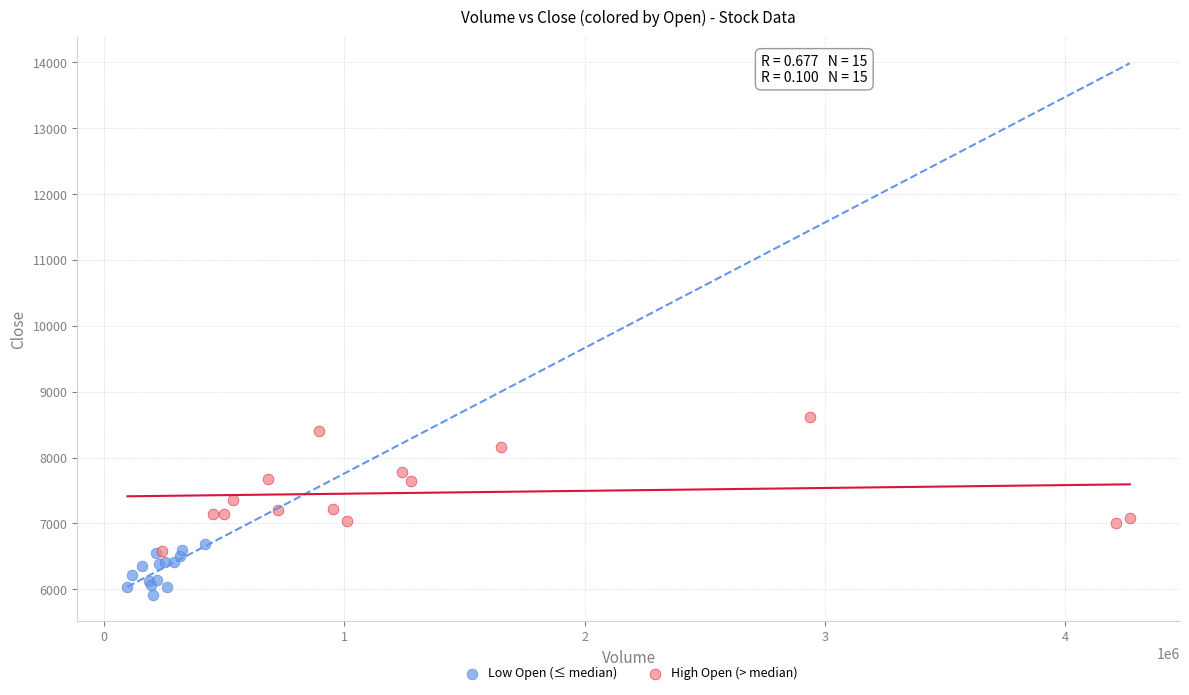

Which series has the widest spread of Y values?

High Open (> median)